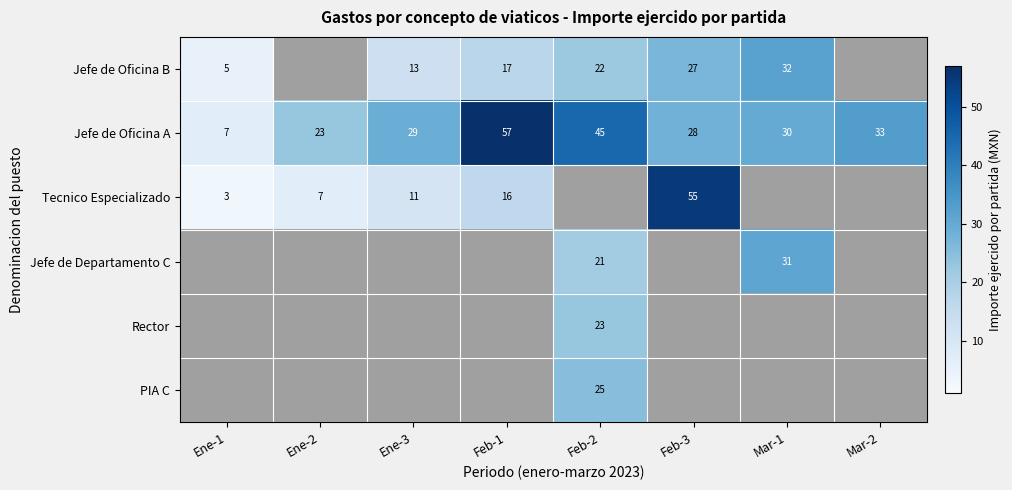

Read the Jefe de Oficina A value at Ene-1, to the nearest 10.

10